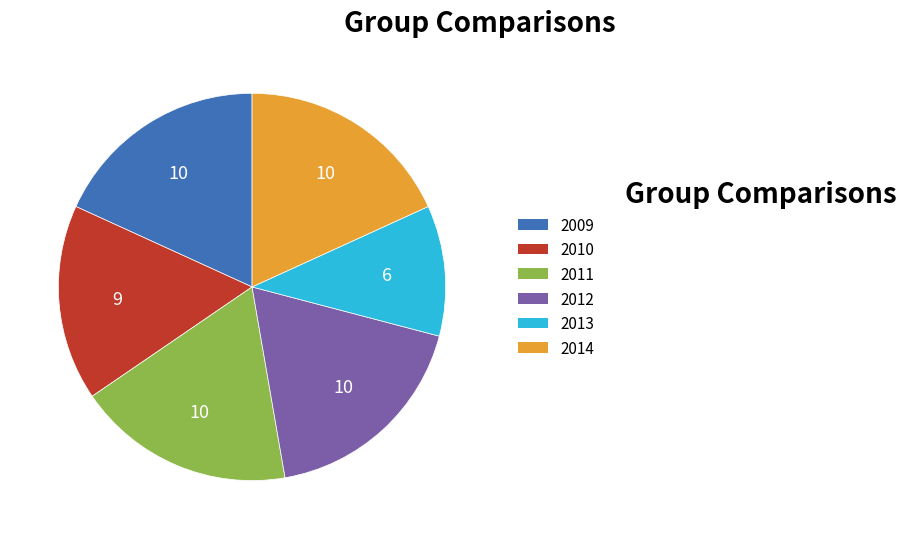

How many segments does this pie chart have?

6